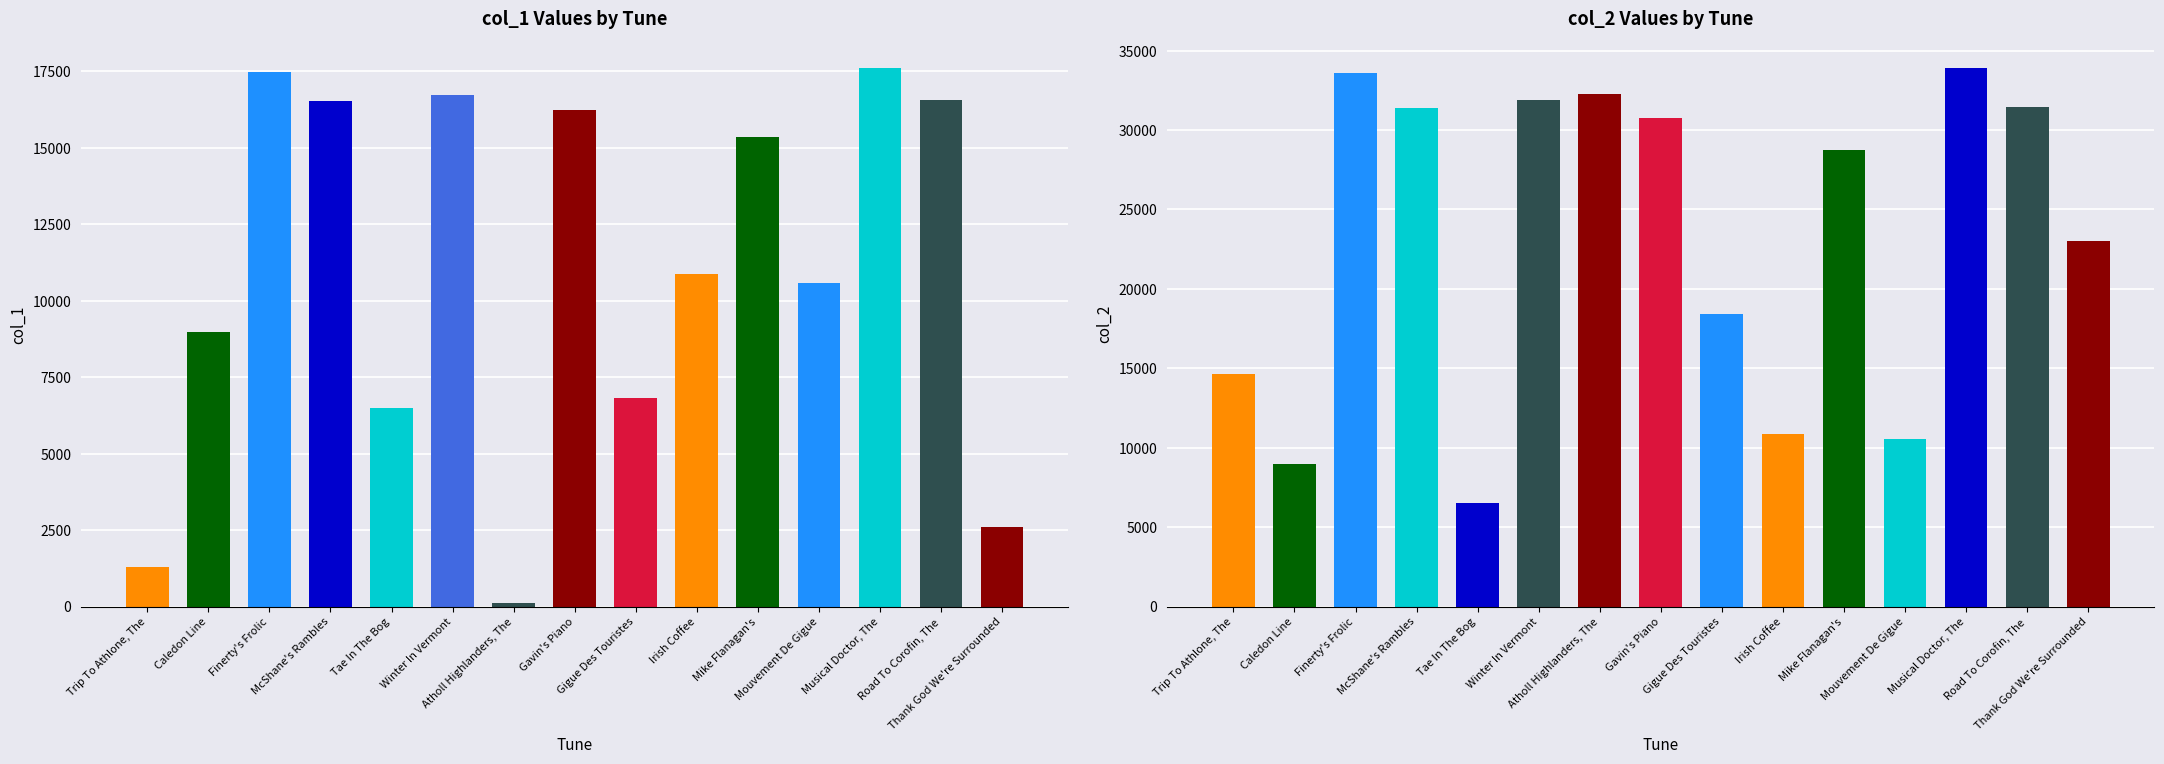

Which category has the highest value in the col_2 series?

Musical Doctor, The